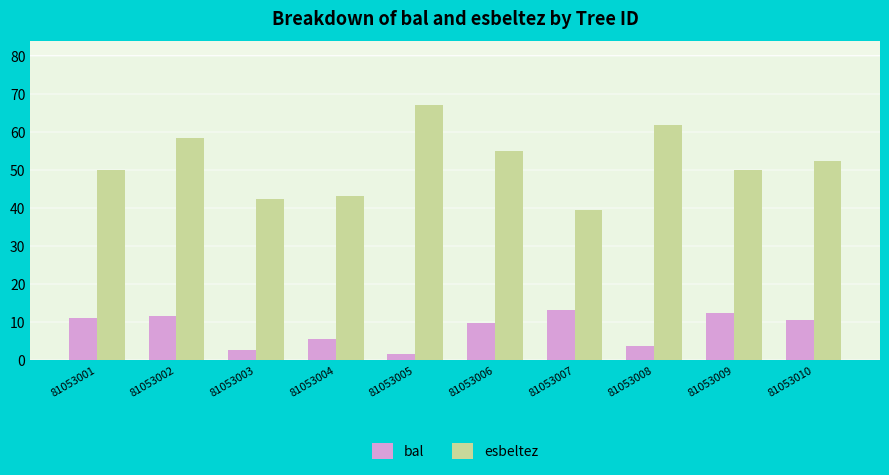

At which label is bal closest to 7?

81053004